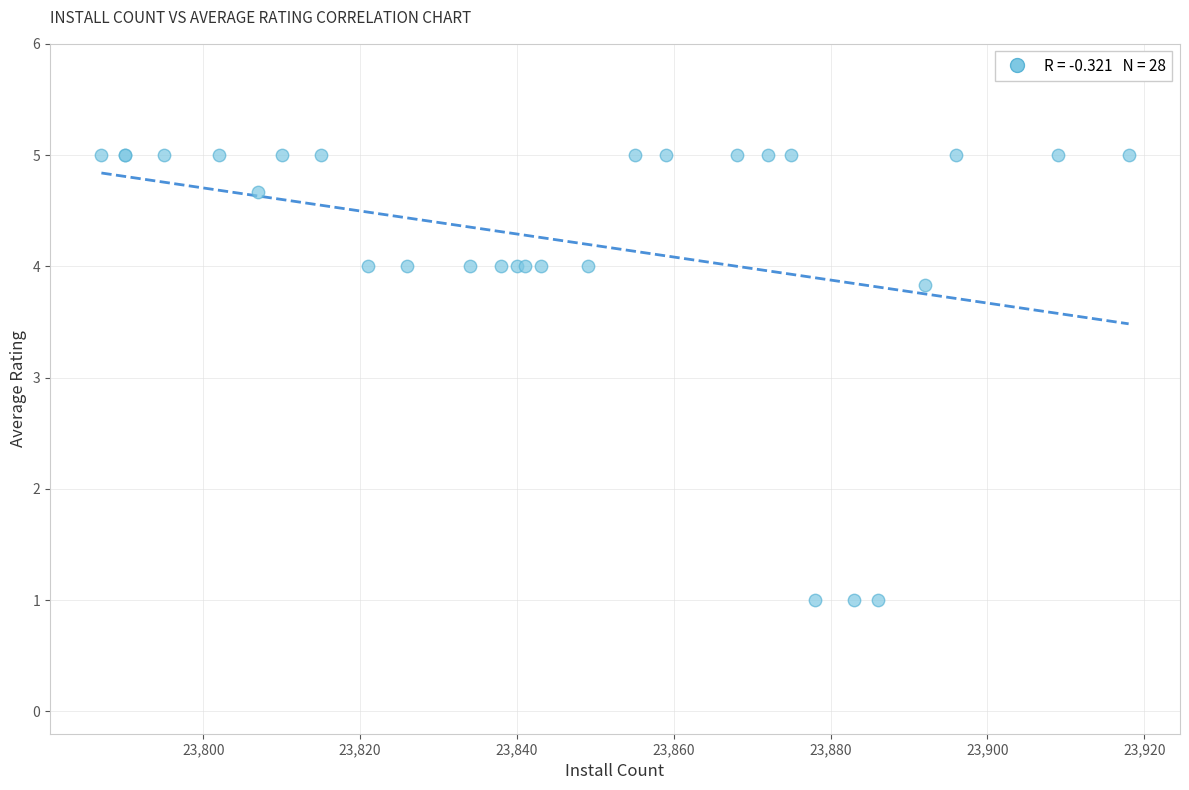

What Y value in the scatter plot is closest to 3?

3.8